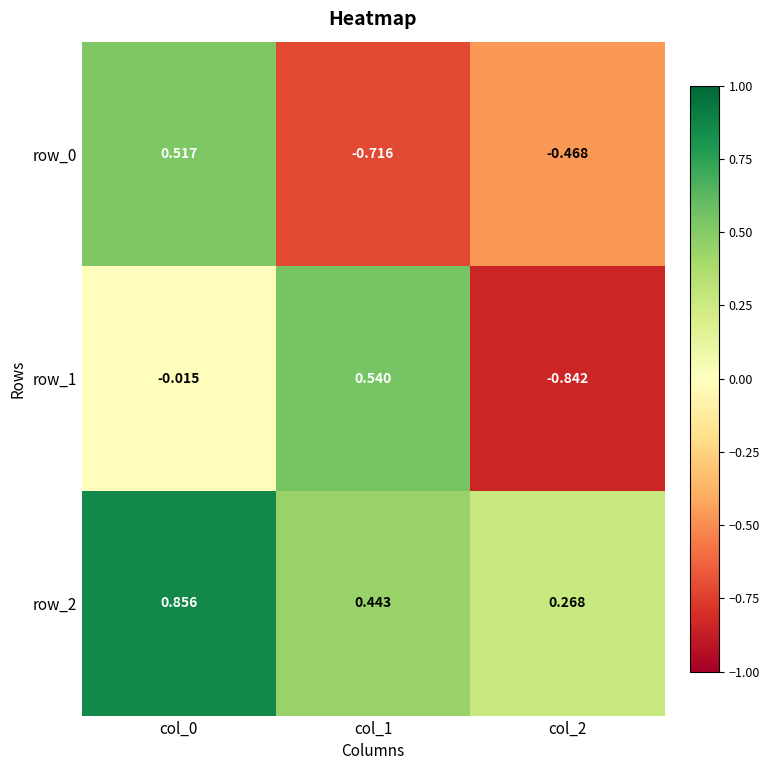

Is the value of row_1 at col_0 greater than the value of row_0 at col_0?

No